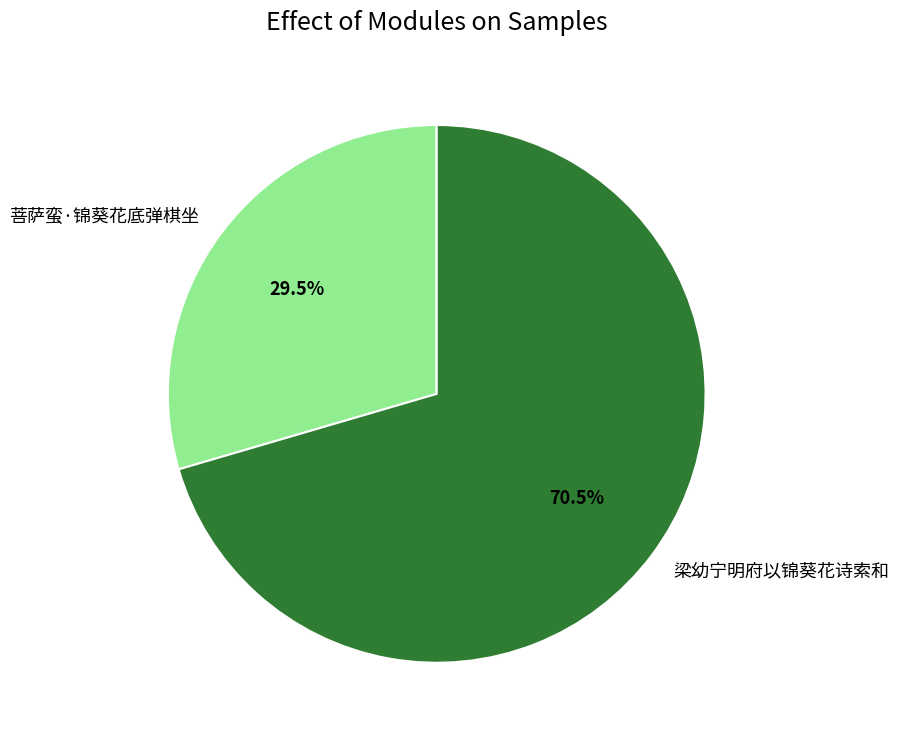

What is the smallest slice in the pie chart?

菩萨蛮·锦葵花底弹棋坐